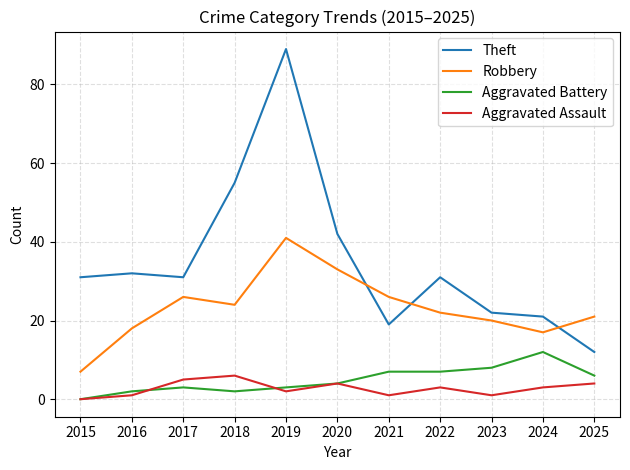

True or false: Aggravated Assault and Aggravated Battery cross at least once.

True